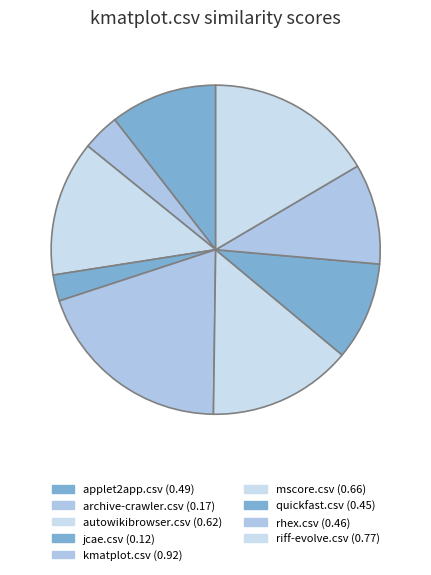

What is the total percentage of kmatplot.csv and jcae.csv?

22.3%